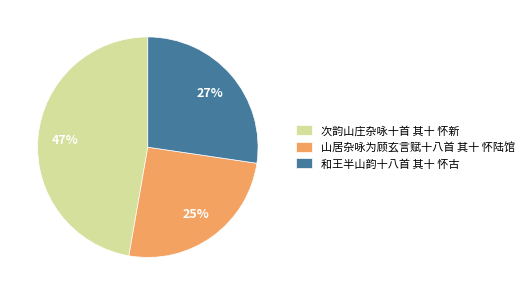

Approximately how many times larger is the value at 山居杂咏为顾玄言赋十八首 其十 怀陆馆 compared to 和王半山韵十八首 其十 怀古?

0.9